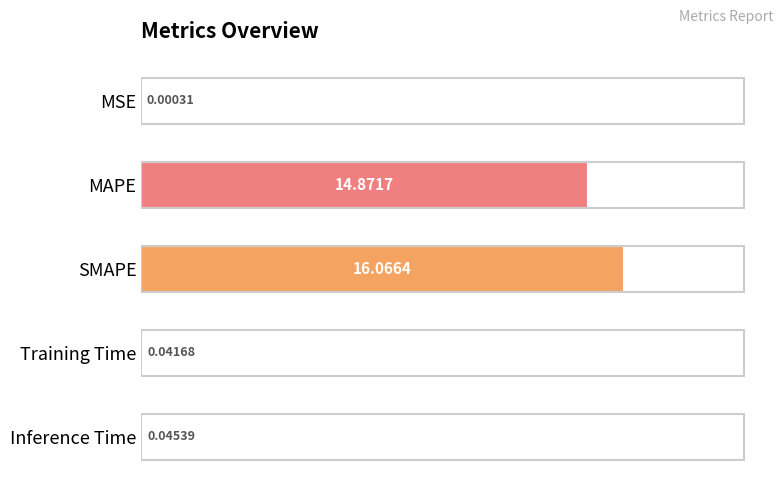

Which label corresponds to the largest value in the chart?

SMAPE